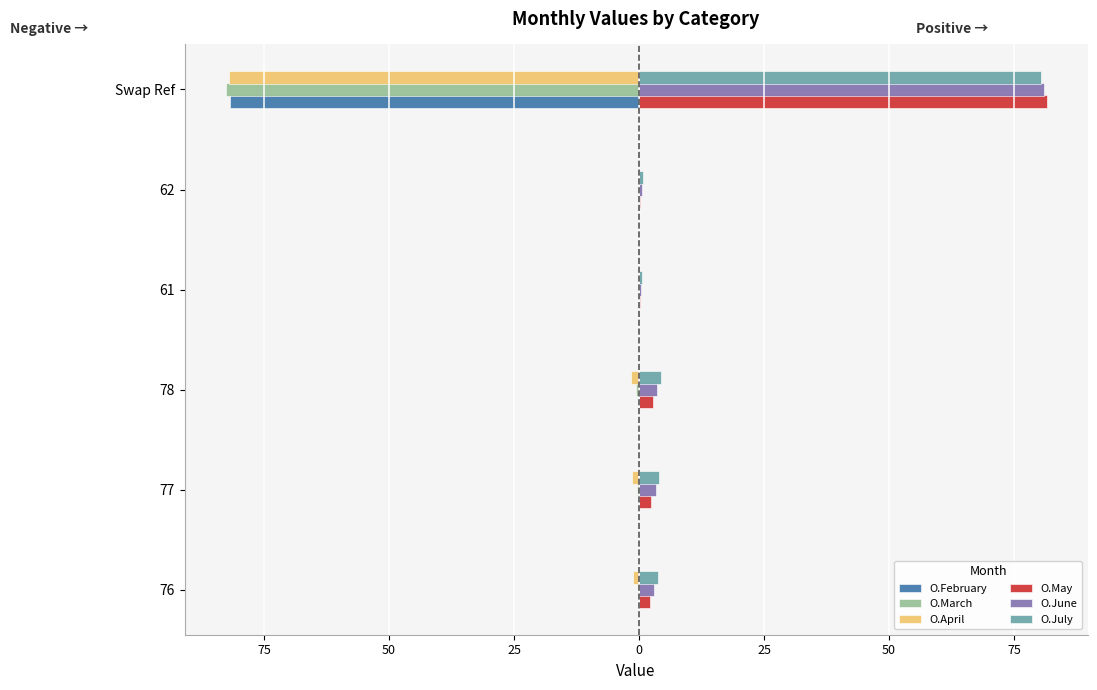

What are all the series names shown in the legend?

O.February, O.March, O.April, O.May, O.June, O.July